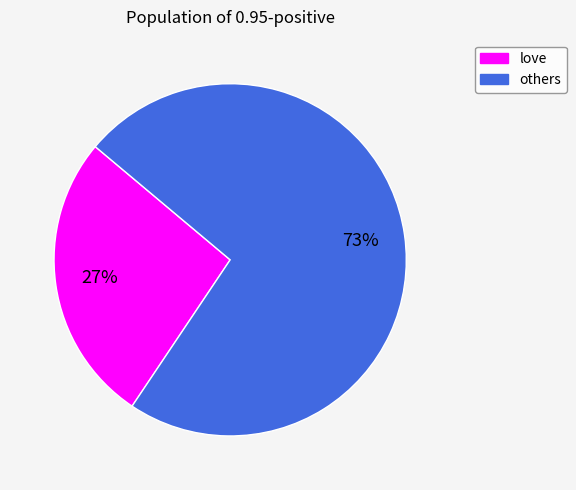

Does any single category account for the majority?

Yes